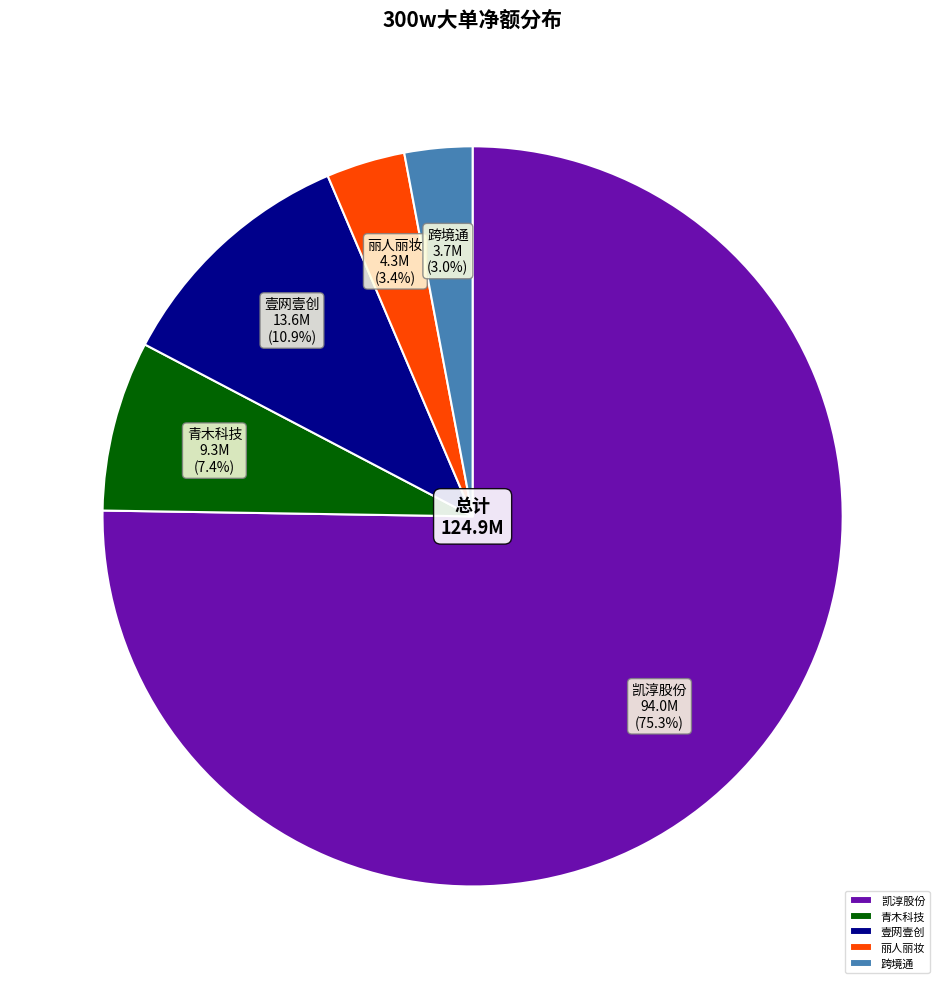

Does any single category account for the majority?

Yes